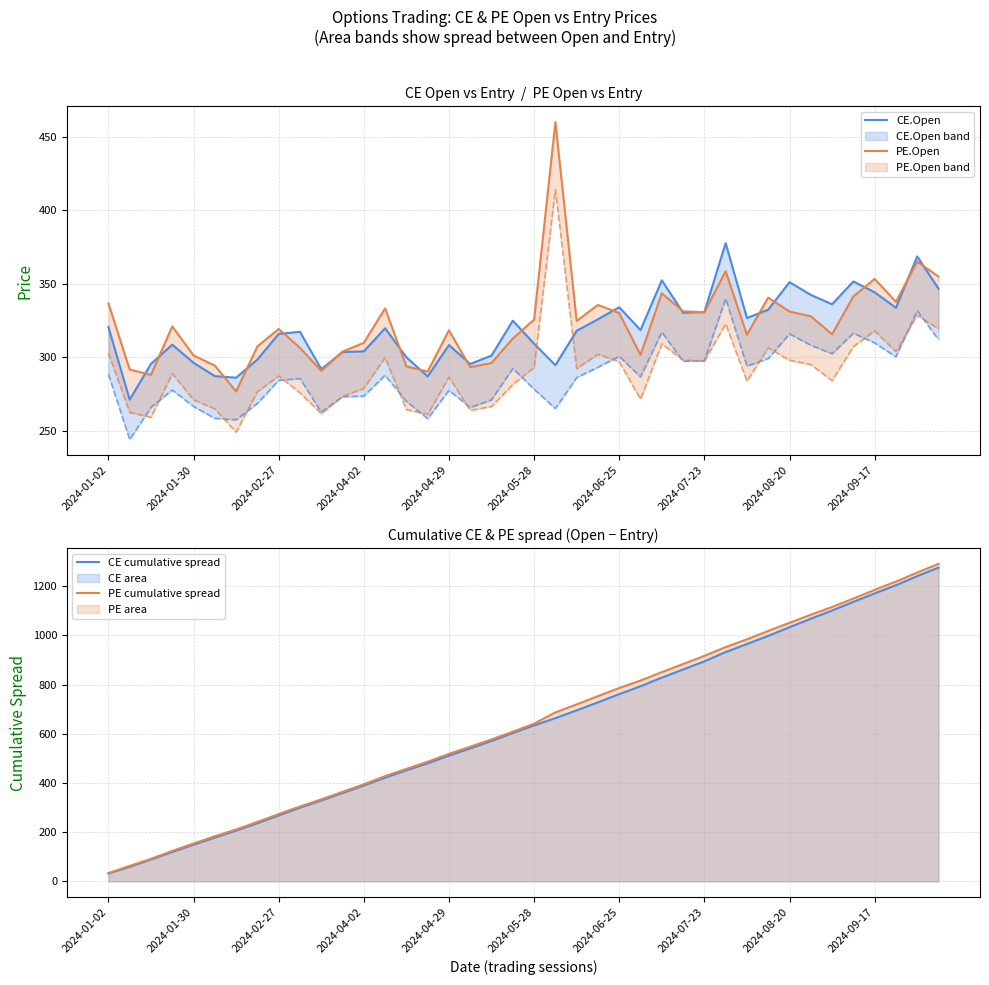

Between 24 and 2024-06-25, which is larger?

24